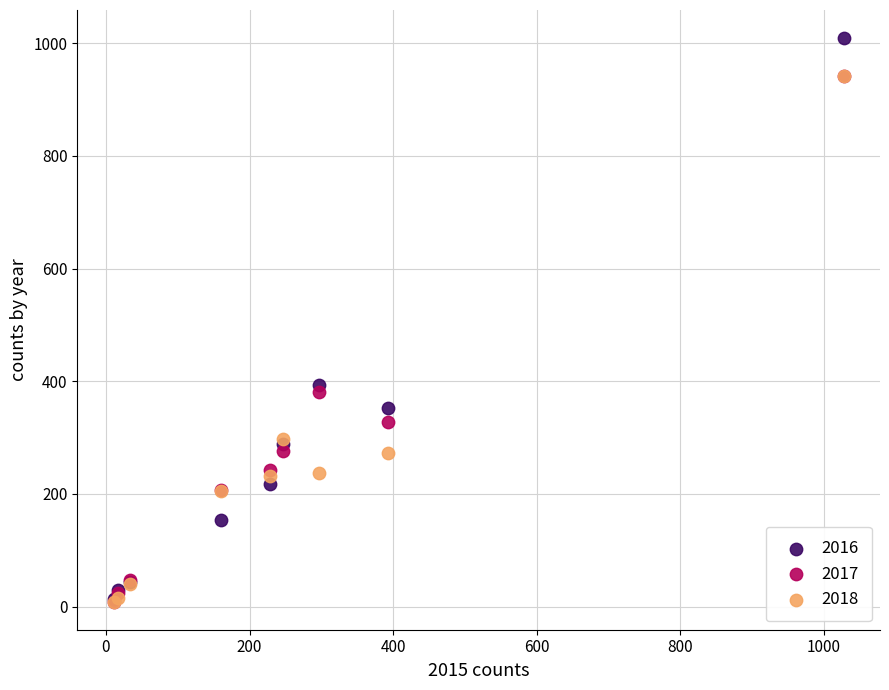

In the 2018 series, what Y value is closest to 475?

297